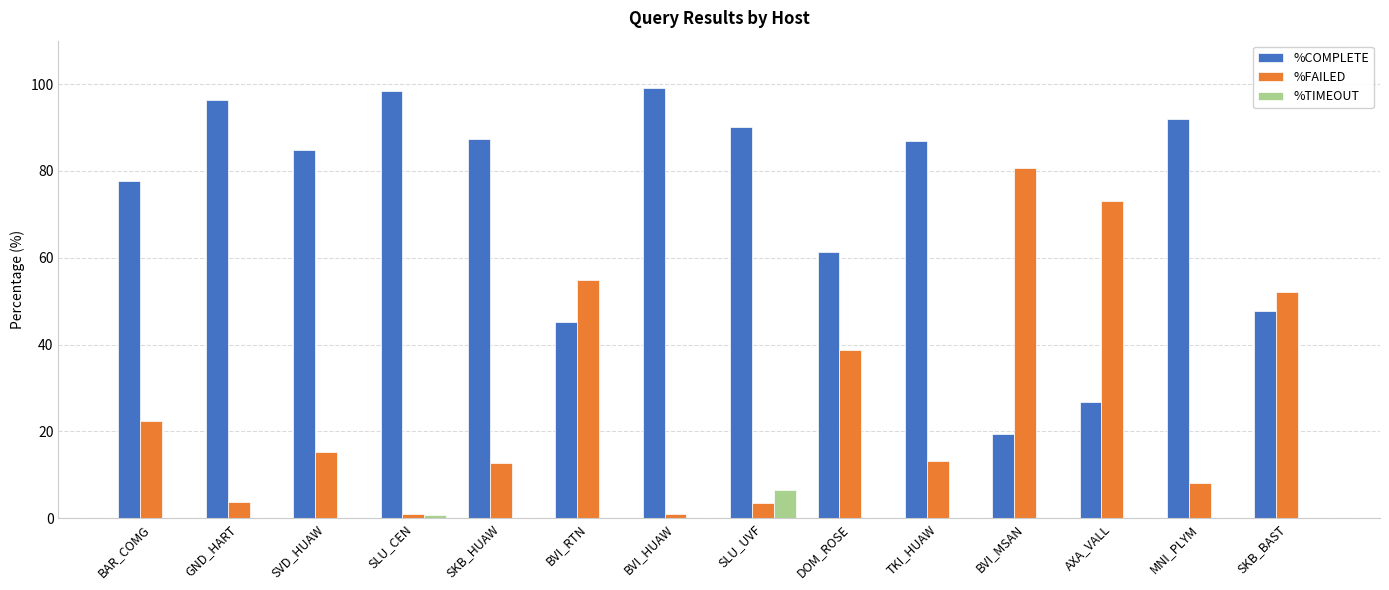

What is the maximum value shown in the chart?

99.1